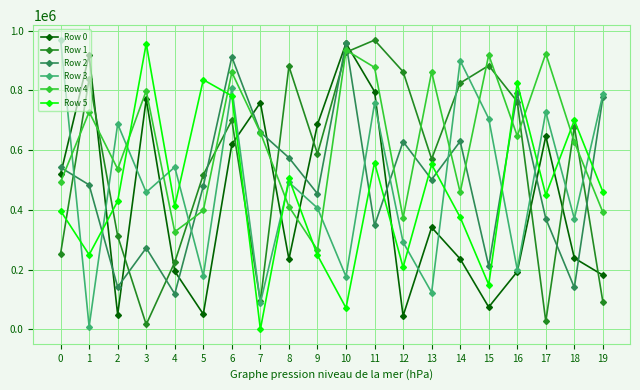

How many categories are shown in the chart?

20